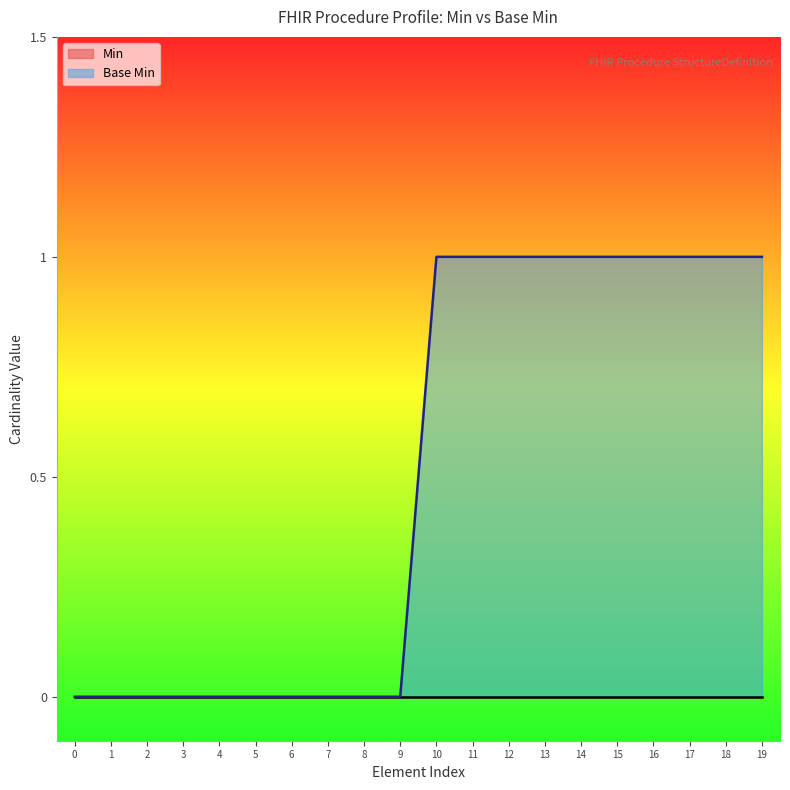

Does the chart have visible grid lines?

No